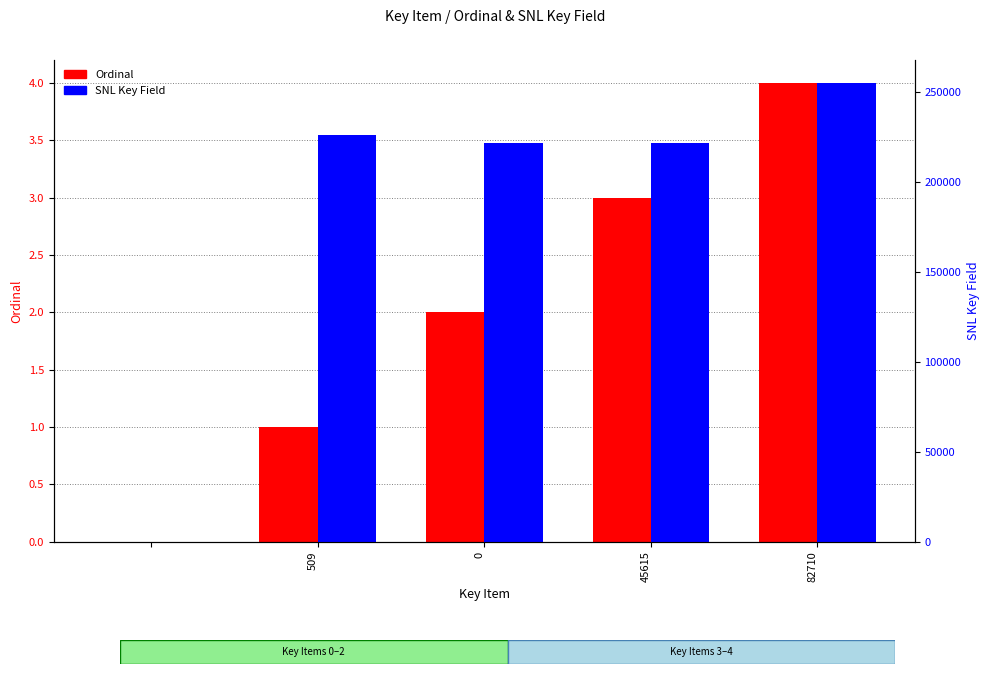

What is the value of the SNL Key Field bar at the 4th from the left?

221557